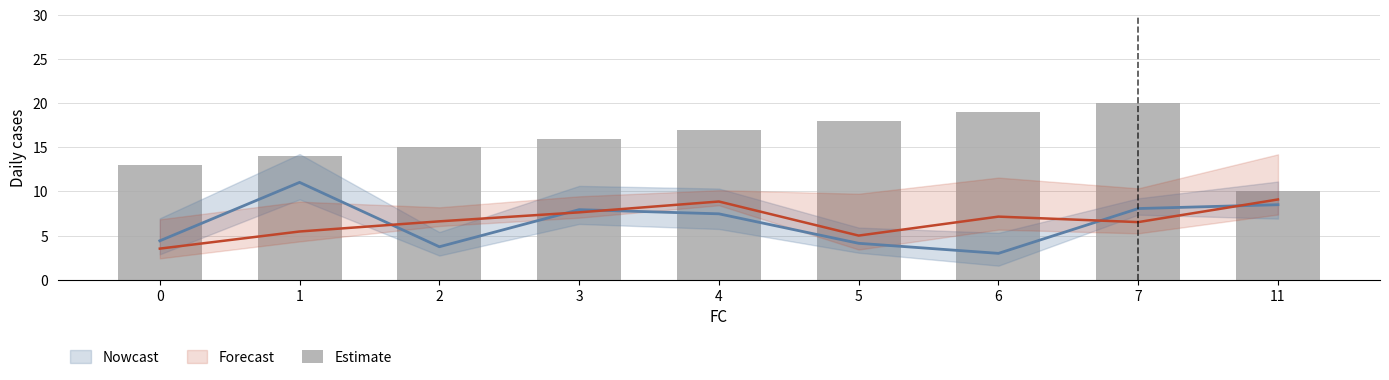

What is the sum of all values?

142